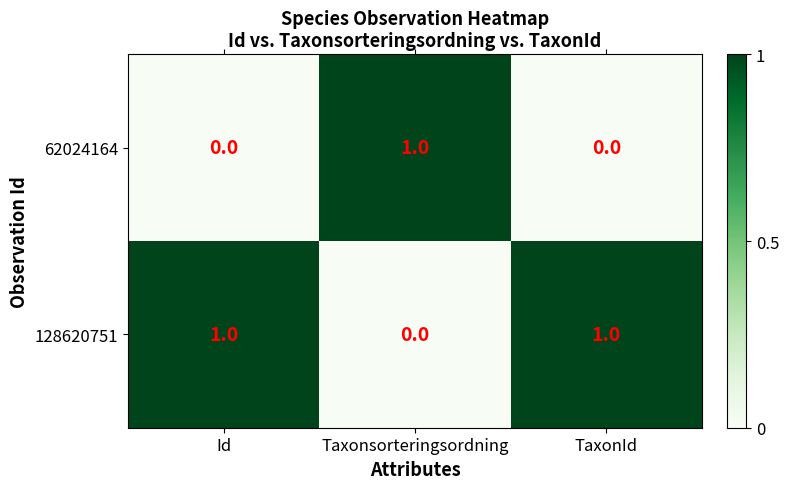

What is the spread (max minus min) of values at Taxonsorteringsordning?

1